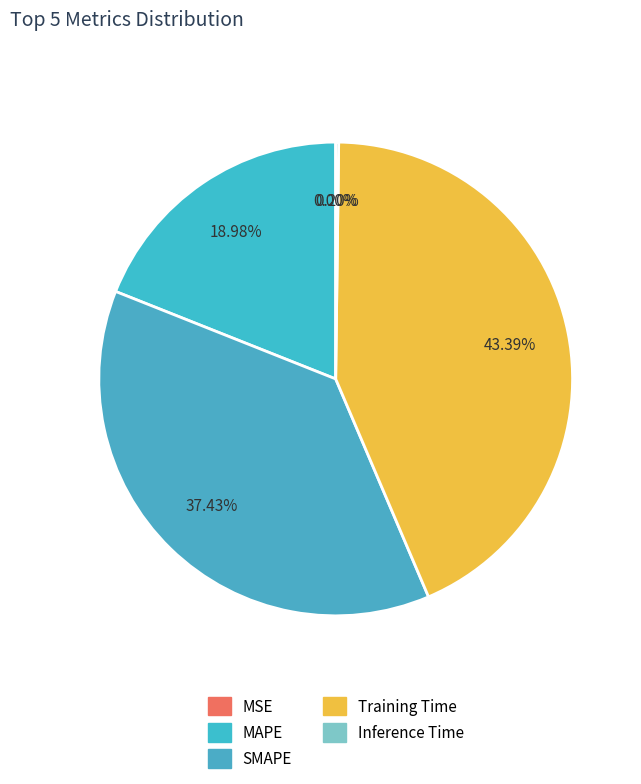

To the nearest percent, what is the difference between the MAPE and SMAPE slice percentages?

18%